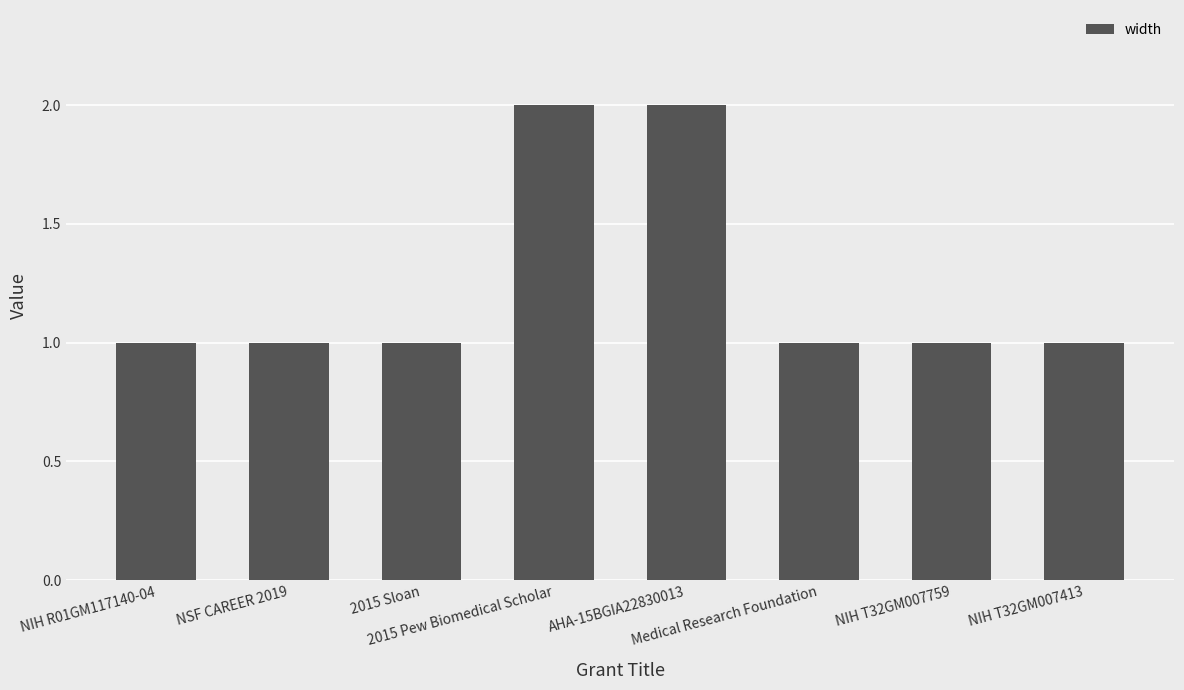

Count the values in the range 1 to 2.

8